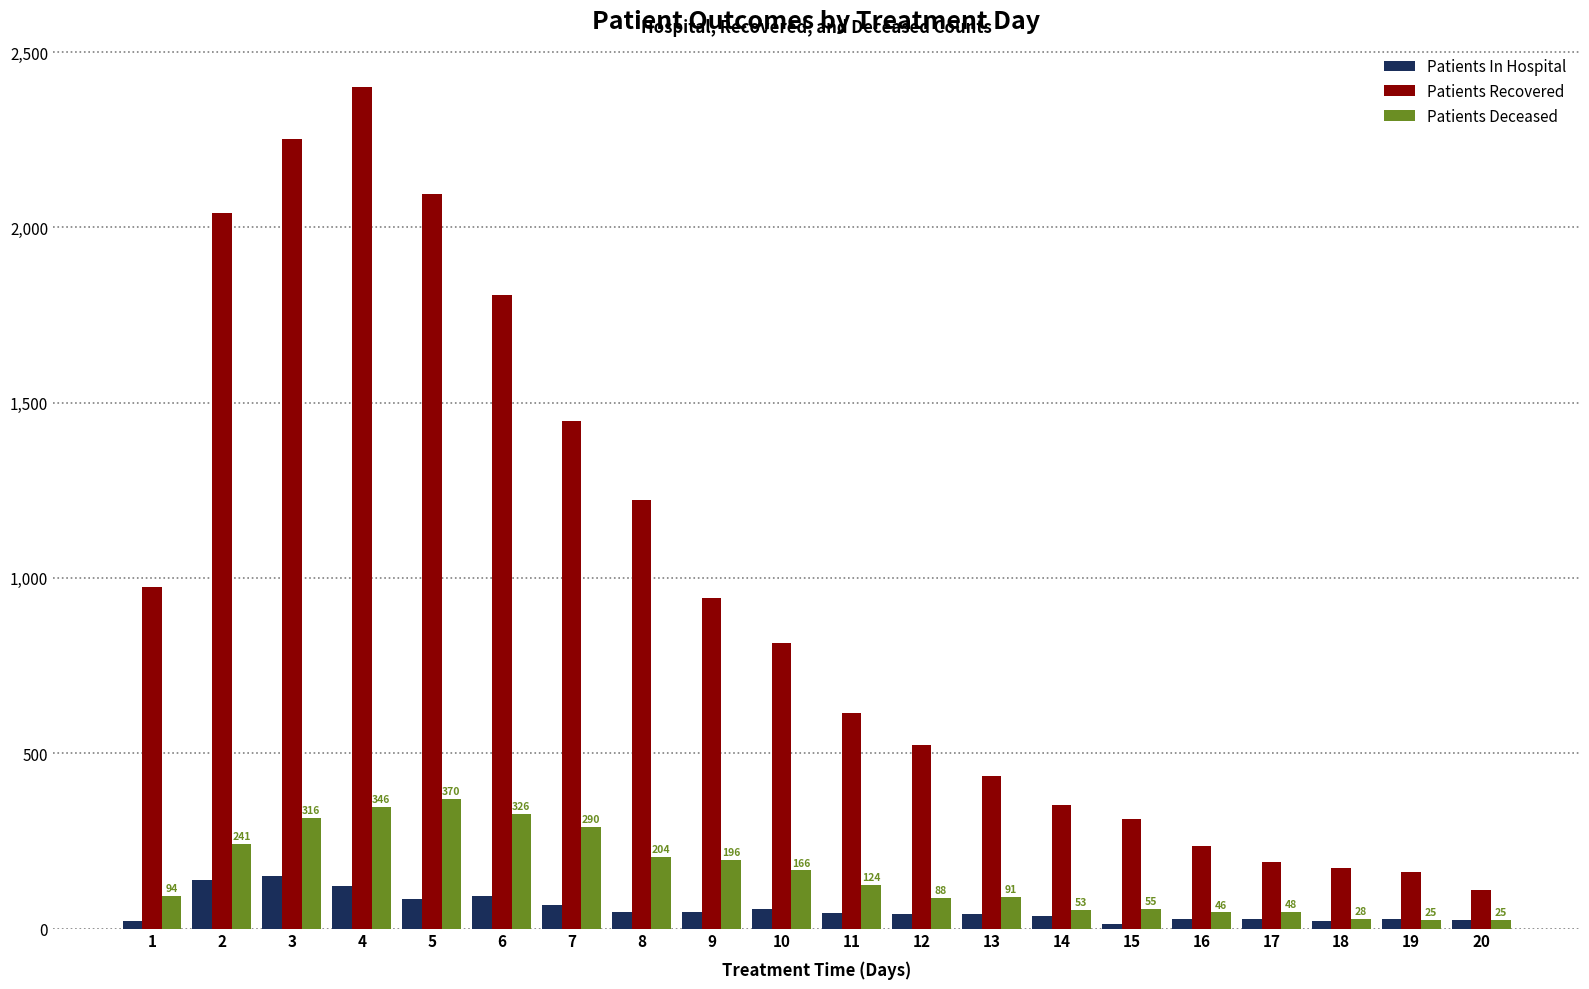

Which series has the largest total across all categories?

Patients Recovered